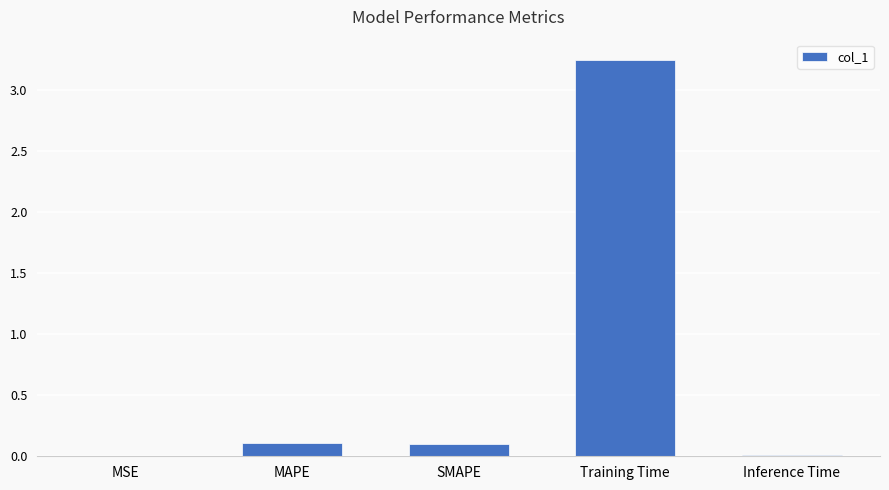

Which has a higher value, SMAPE or MSE?

SMAPE